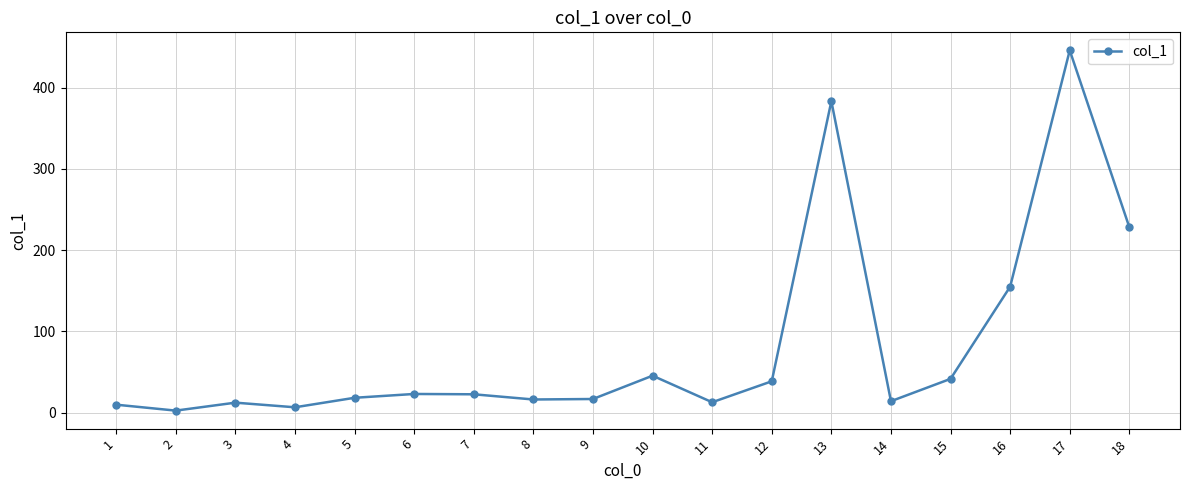

Does the chart display data point markers on the line(s)?

Yes